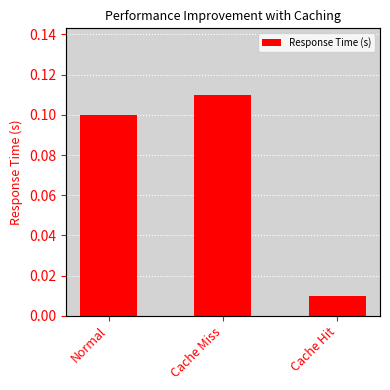

How many bars are there in total?

3